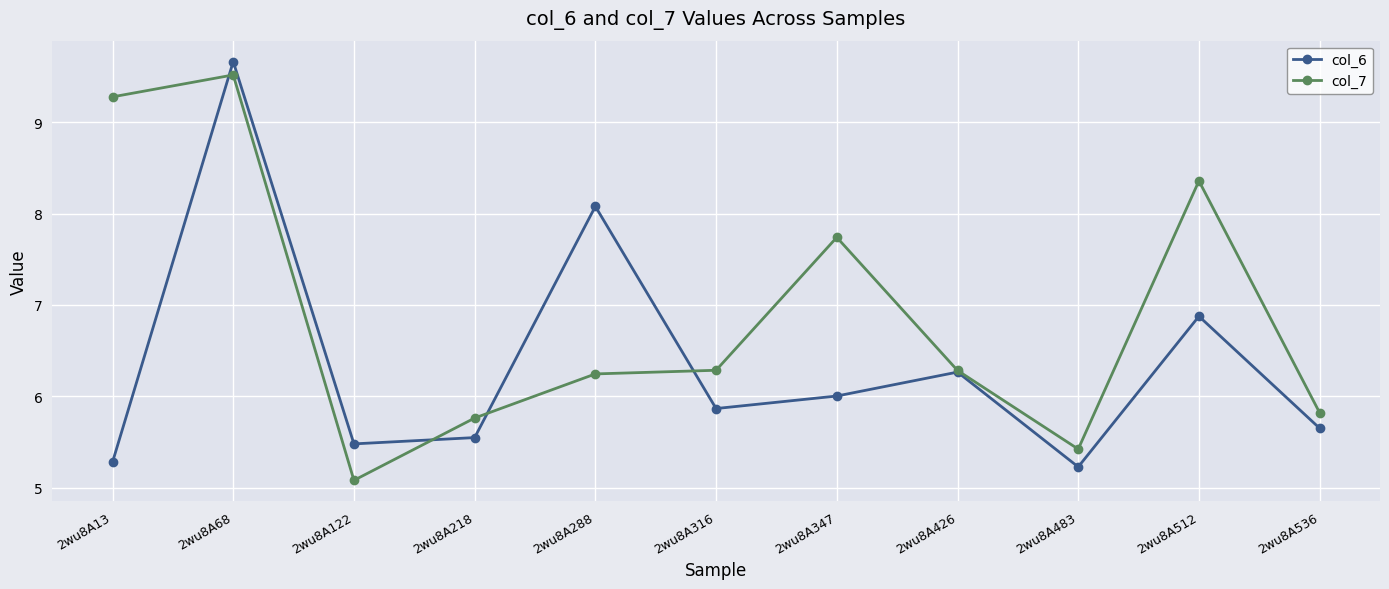

What is the total value across all series at 2wu8A426?

12.5